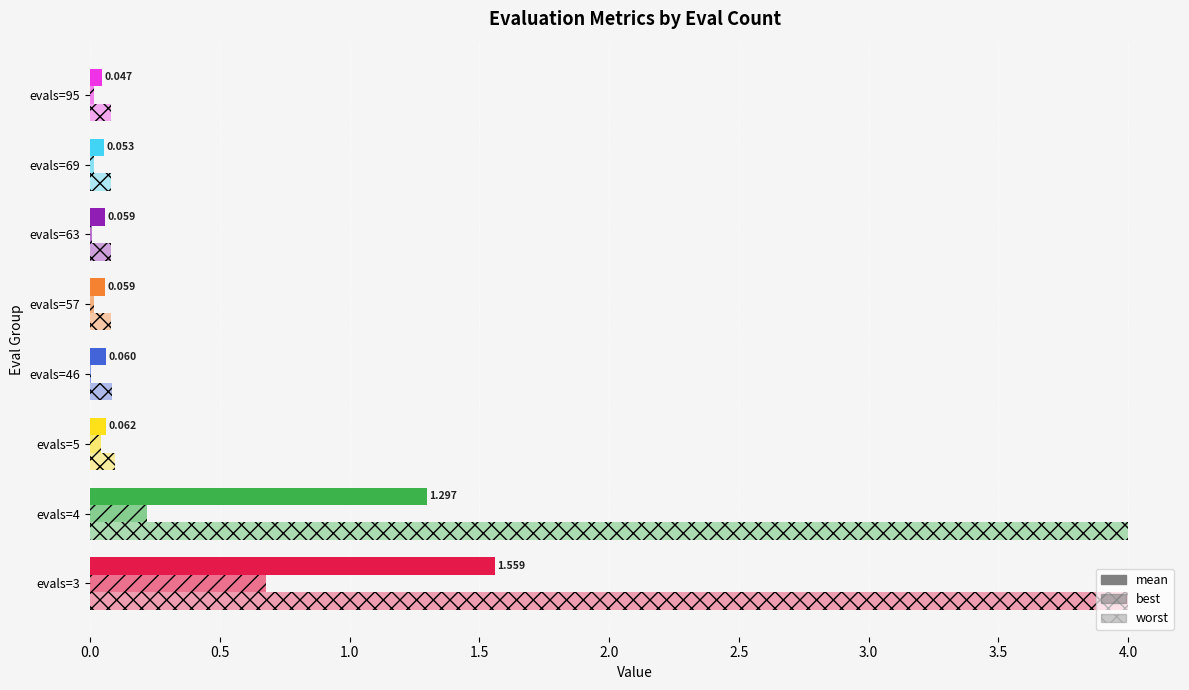

Reading right to left, list all the values displayed in this chart.

mean: evals=95=0.0	evals=69=0.1	evals=63=0.1	evals=57=0.1	evals=46=0.1	evals=5=0.1	evals=4=1.3	evals=3=1.6
best: evals=95=0.0	evals=69=0.0	evals=63=0.0	evals=57=0.0	evals=46=0.0	evals=5=0.0	evals=4=0.2	evals=3=0.7
worst: evals=95=0.1	evals=69=0.1	evals=63=0.1	evals=57=0.1	evals=46=0.1	evals=5=0.1	evals=4=4.0	evals=3=4.0